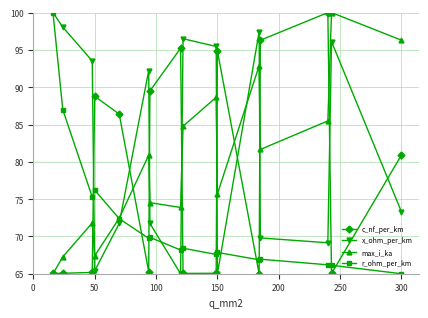

What is the value of the x_ohm_per_km point at the 13th from the left?

69.8